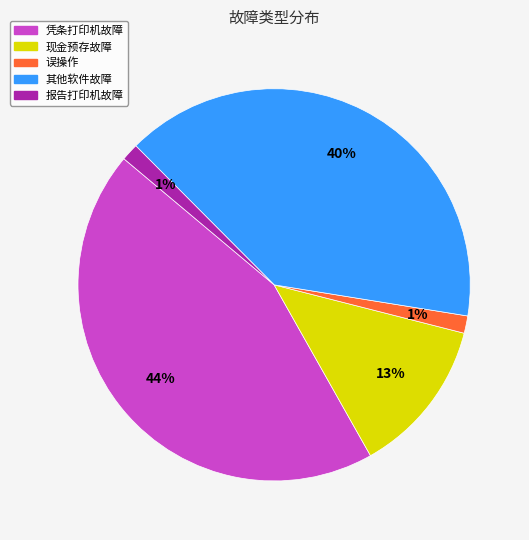

To the nearest percent, what is the difference between the largest and smallest slice percentages?

43%